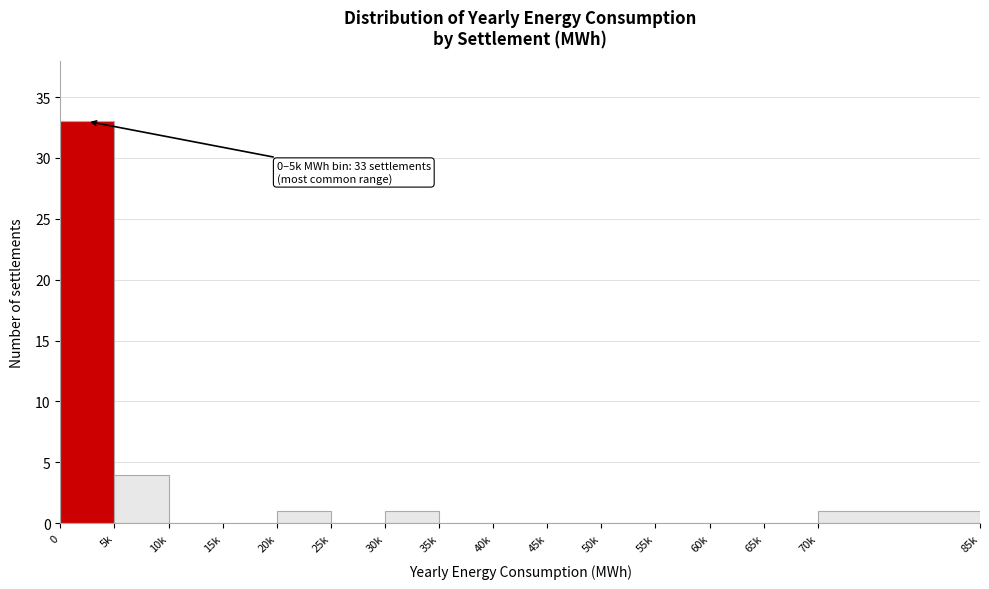

Reading left to right, extract all data points from this chart.

0=33	5k=4	10k=0	15k=0	20k=1	25k=0	30k=1	35k=0	40k=0	45k=0	50k=0	55k=0	60k=0	65k=0	70k=1